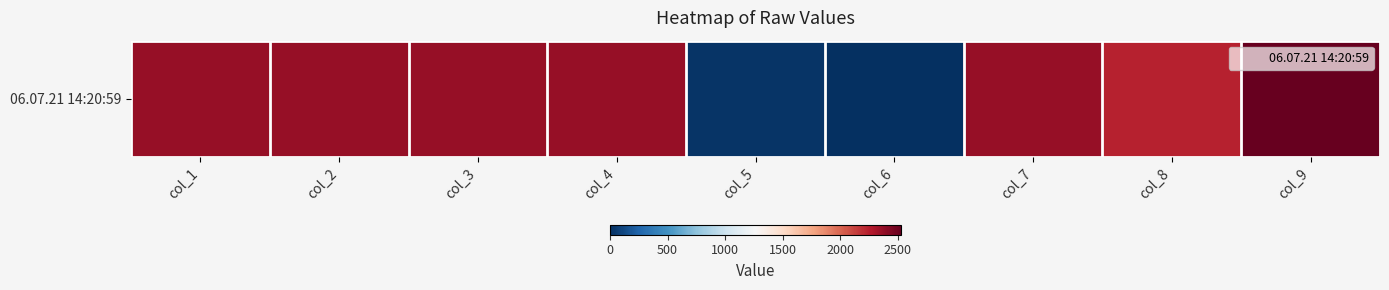

What is the approximate value at col_8?

2238.9